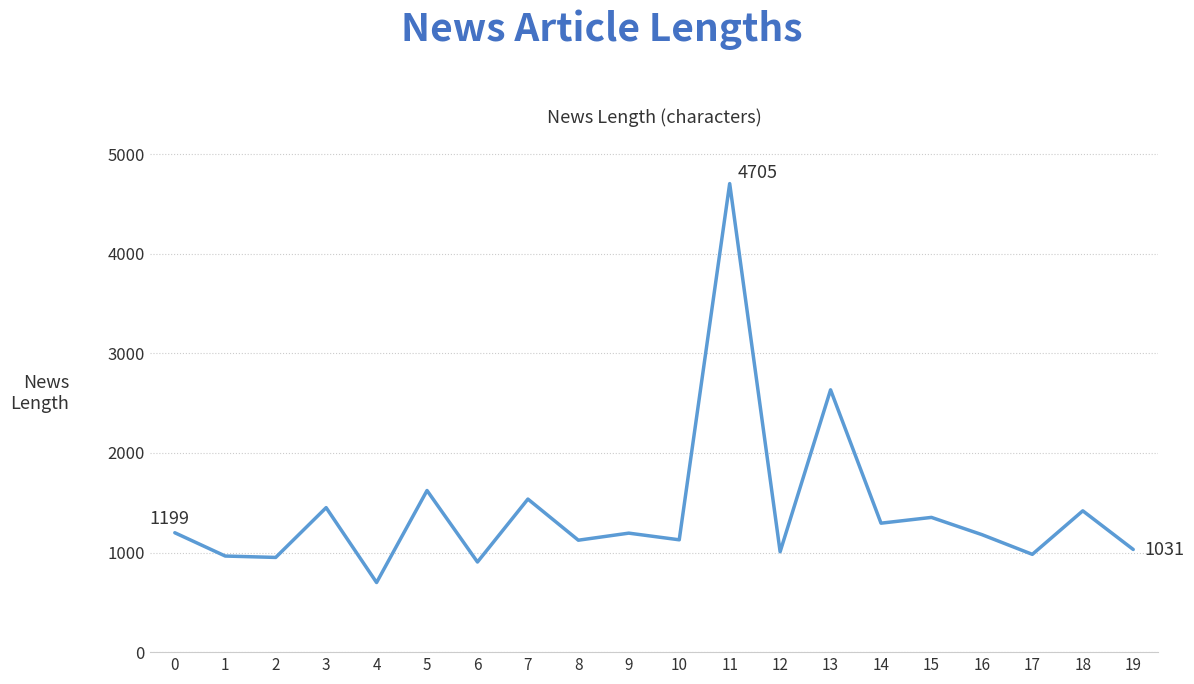

Where is the first local maximum?

3